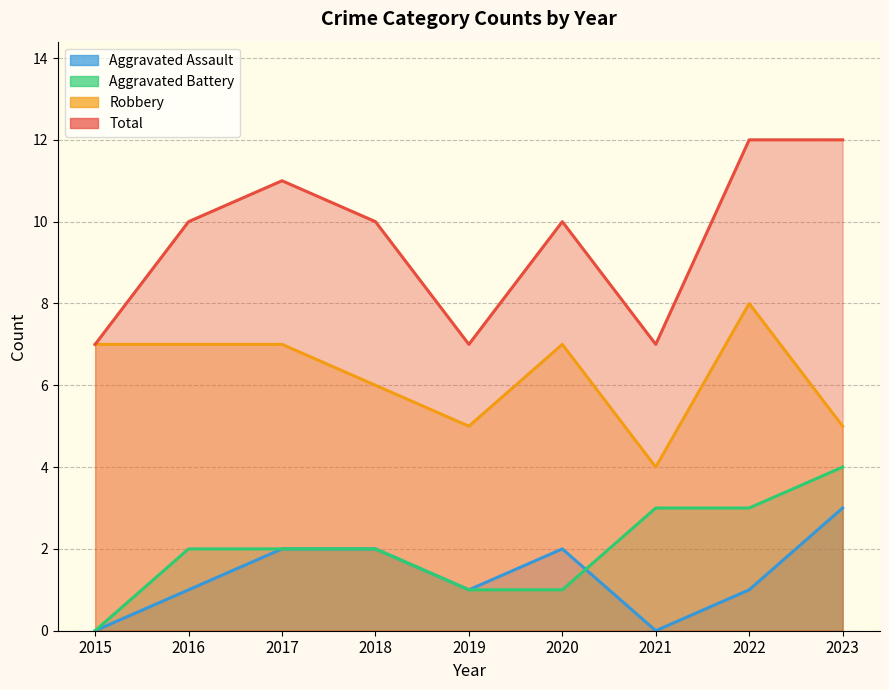

List the series in order of their peak value, highest first.

Total, Robbery, Aggravated Battery, Aggravated Assault